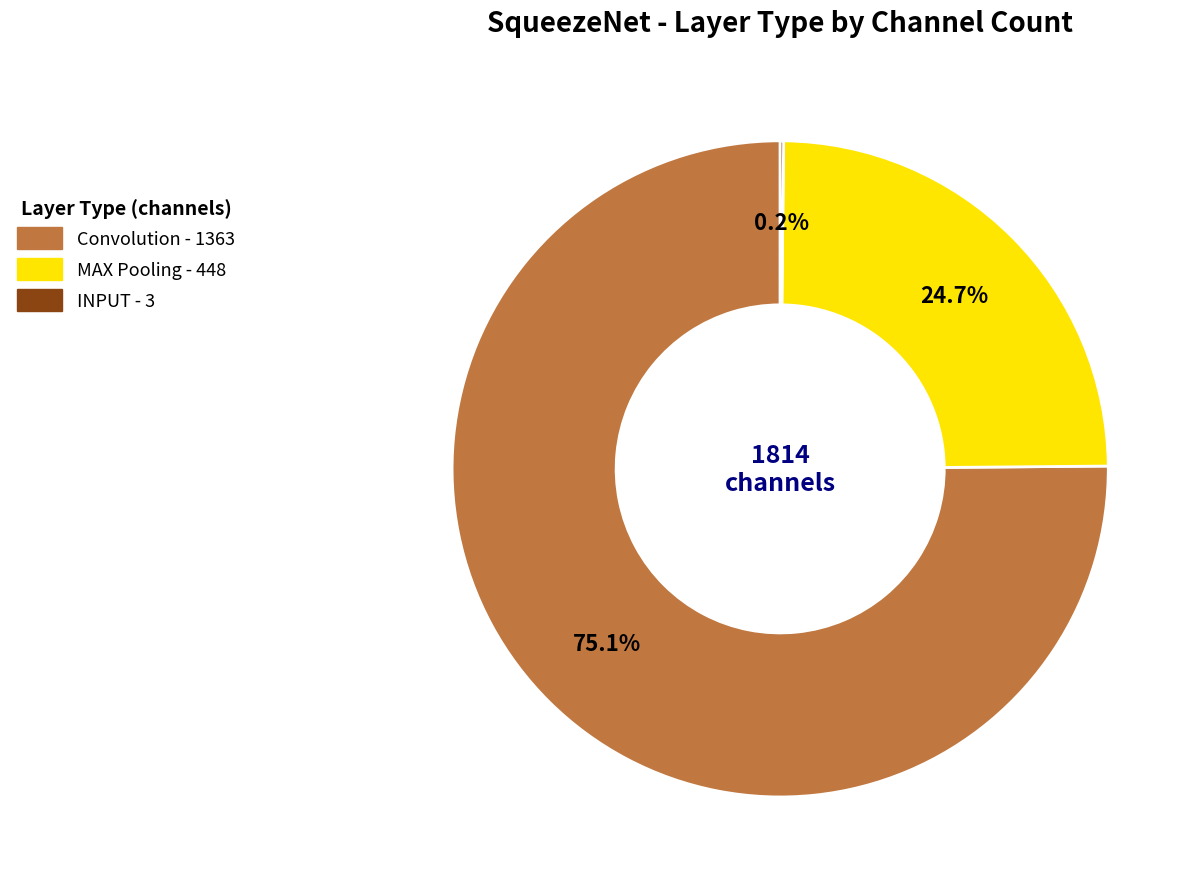

Does any single category account for the majority?

Yes